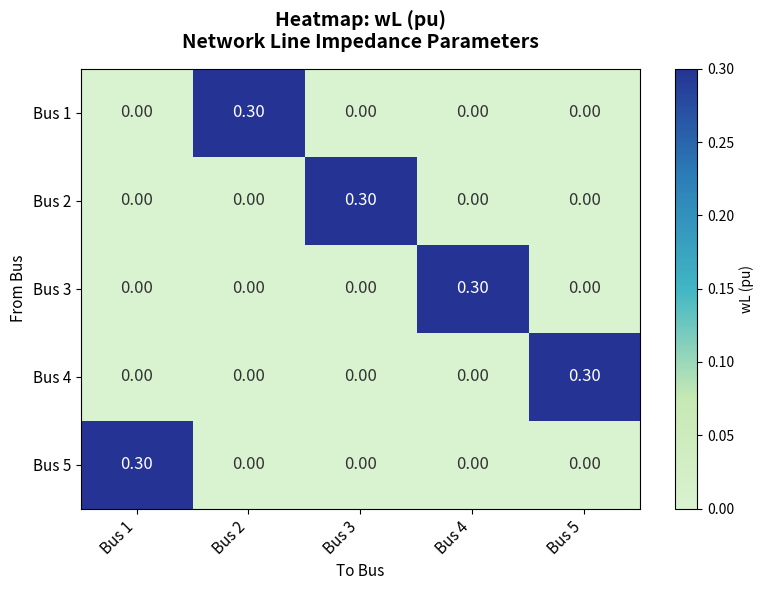

What is the greatest value displayed?

0.3